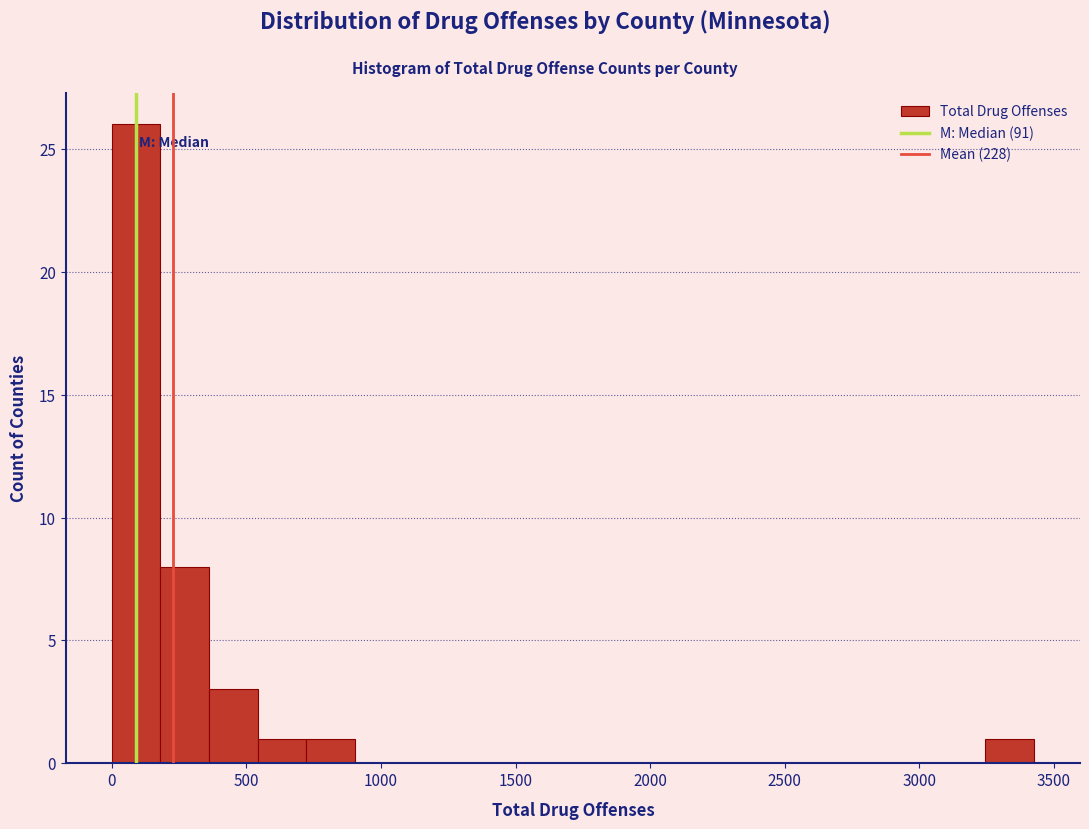

Read against the x-axis, roughly where is the centre of the tallest bar?

100